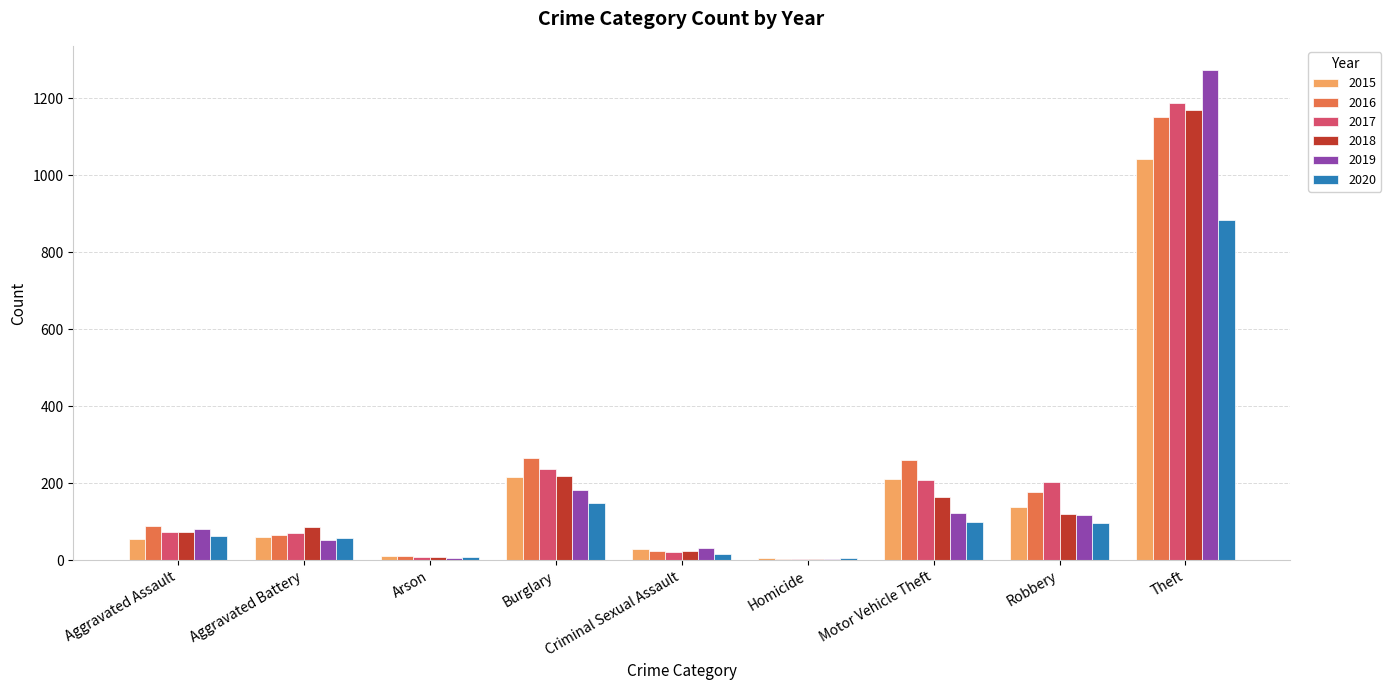

At which category is the sum across all series the highest?

Theft